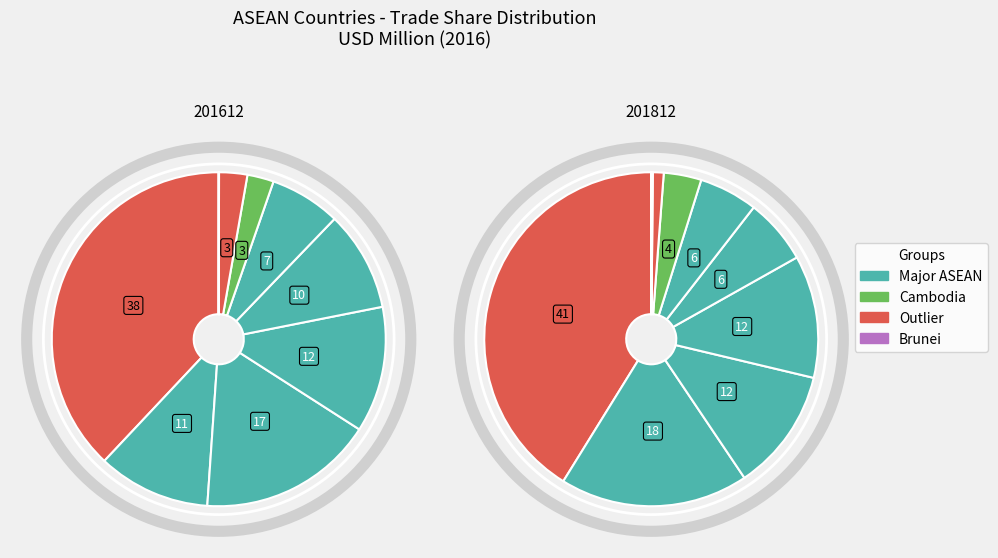

To the nearest percent, what portion does CAMBODIA represent?

3%